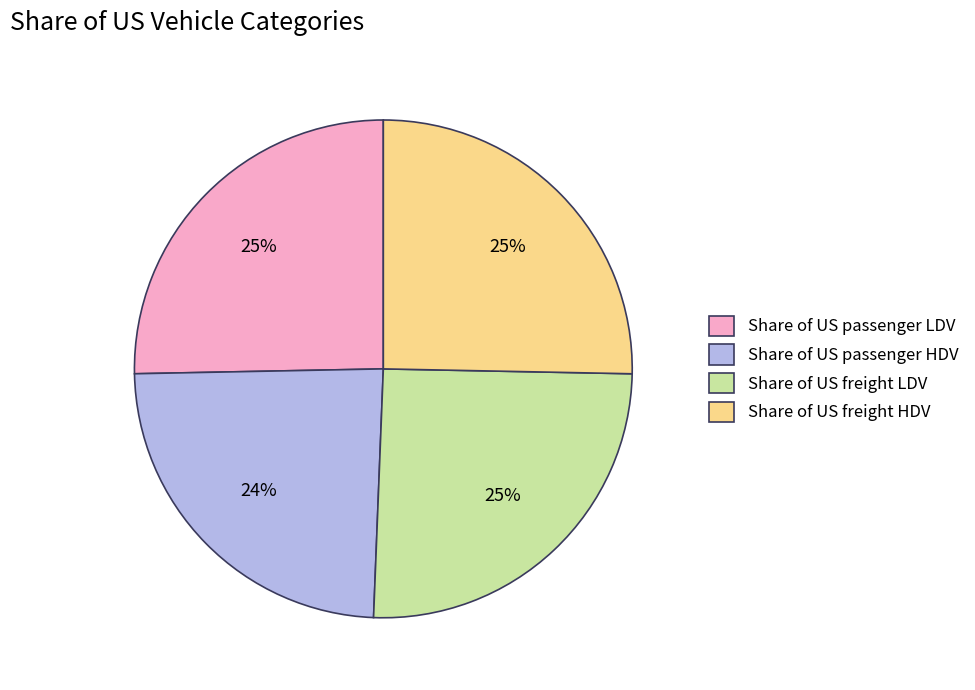

Is there any slice that represents more than half of the pie?

No